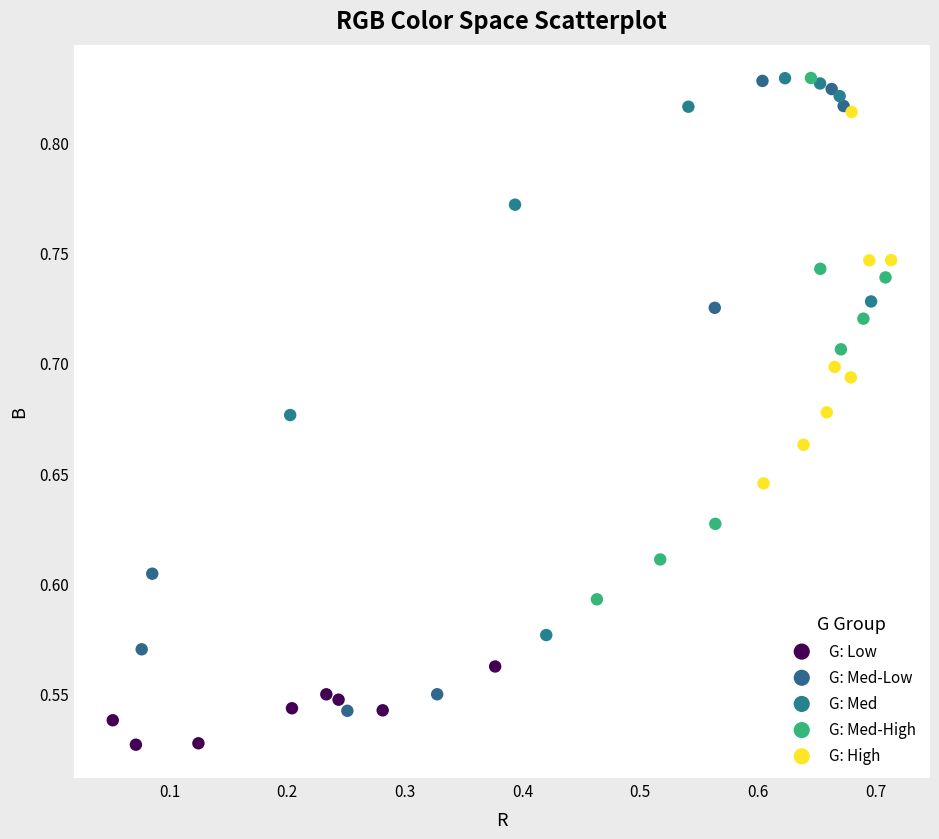

Which series has the widest spread of Y values?

G: Med-Low